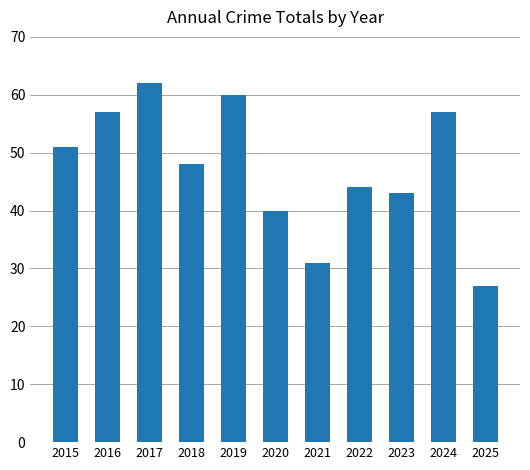

At which category does the chart reach its minimum across all series?

2025